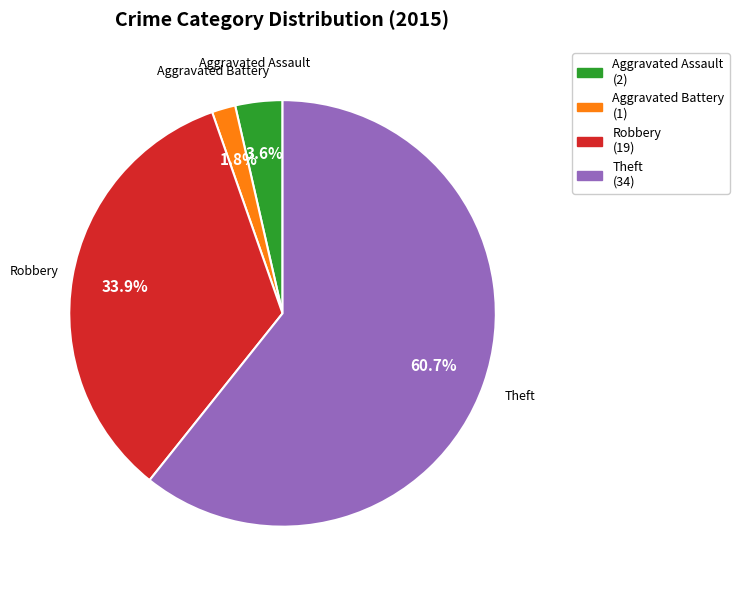

Rank the categories by value from lowest to highest.

Aggravated Battery (1), Aggravated Assault (2), Robbery (19), Theft (34)